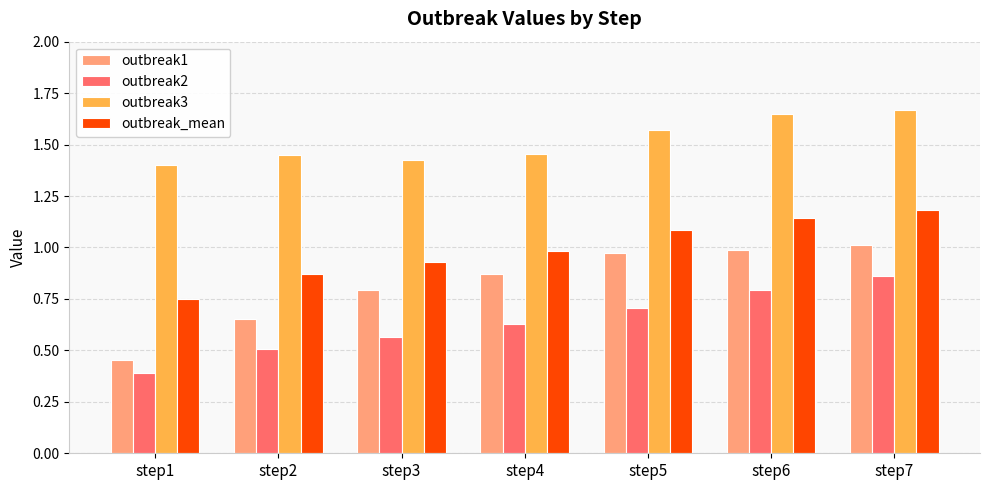

What is the smallest value displayed?

0.4